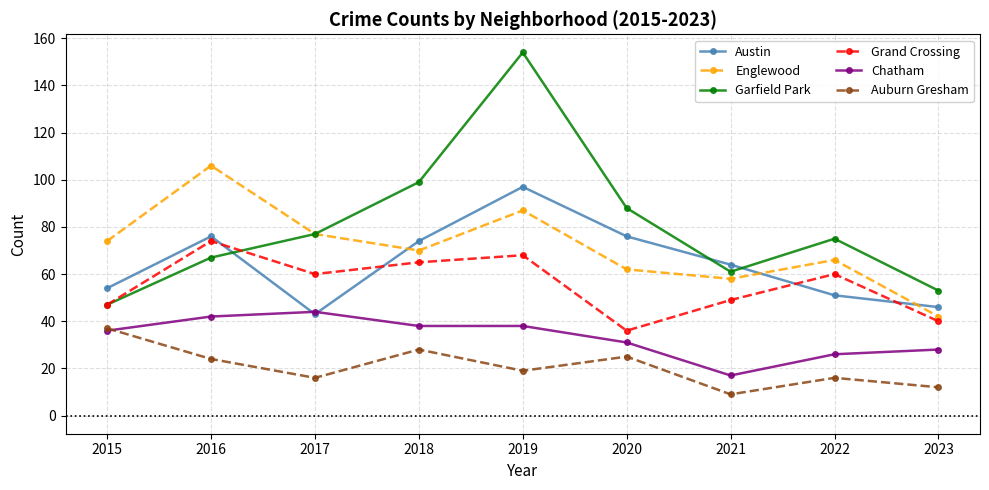

Between which two adjacent categories do Grand Crossing and Austin first intersect?

2016 and 2017